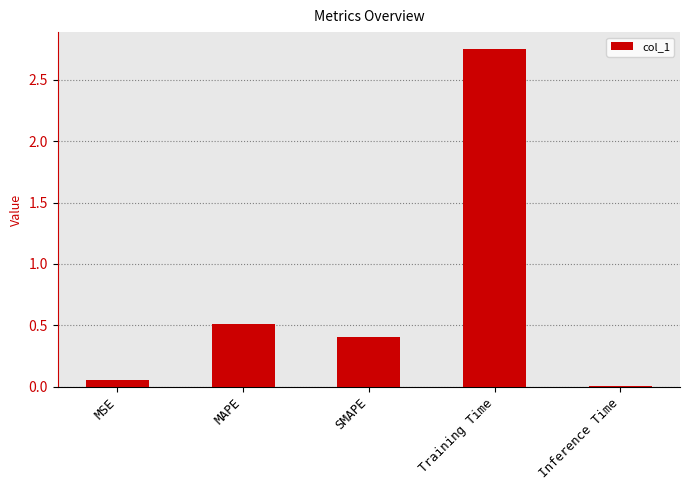

What is the sum of all values?

3.7